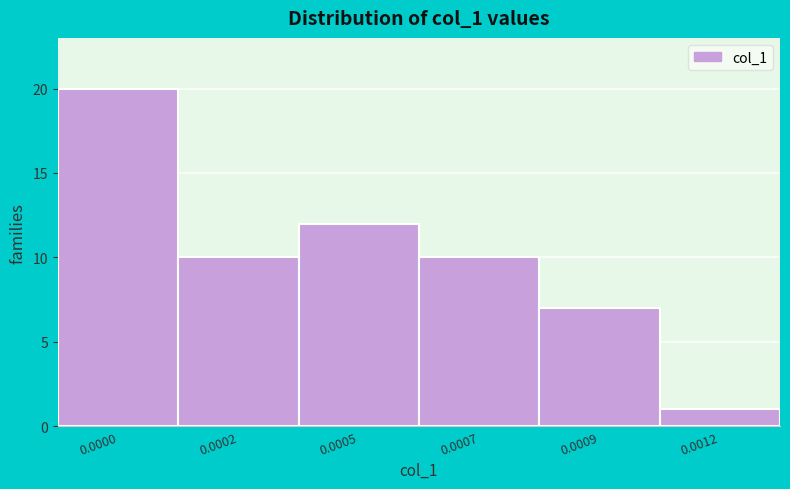

Reading right to left, extract all data points from this chart.

1	7	10	12	10	20